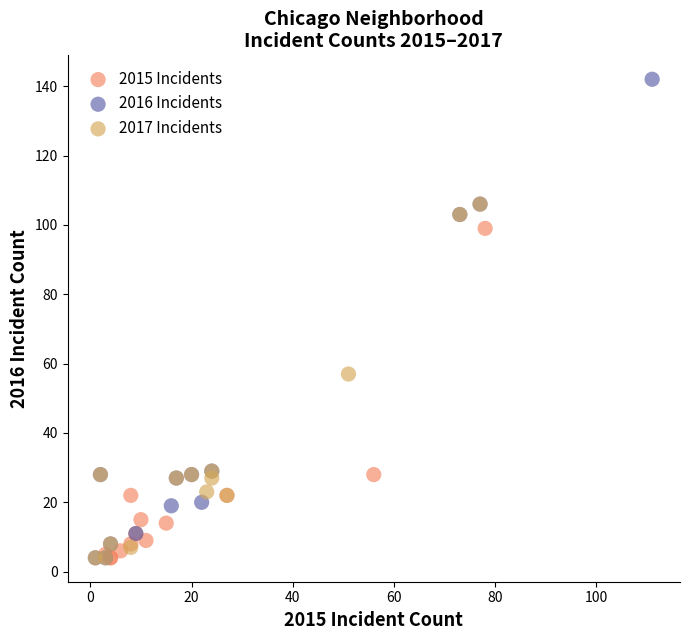

Which series has the largest Y range (max minus min)?

2016 Incidents